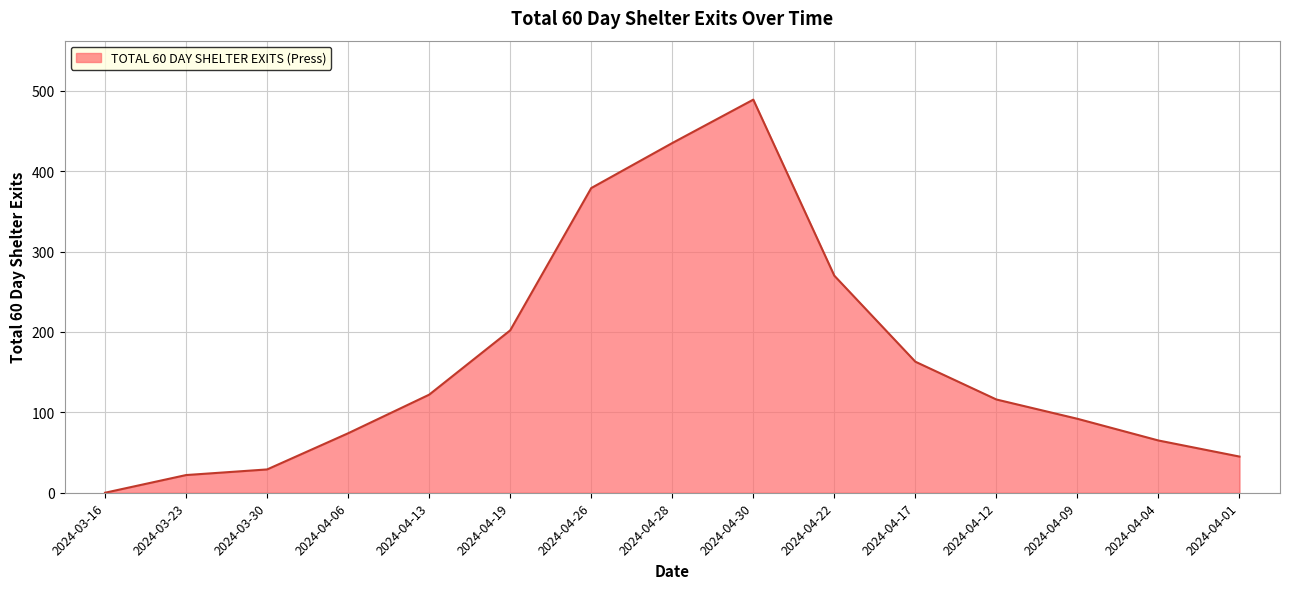

List the labels in order of value, largest first.

2024-04-30, 2024-04-28, 2024-04-26, 2024-04-22, 2024-04-19, 2024-04-17, 2024-04-13, 2024-04-12, 2024-04-09, 2024-04-06, 2024-04-04, 2024-04-01, 2024-03-30, 2024-03-23, 2024-03-16